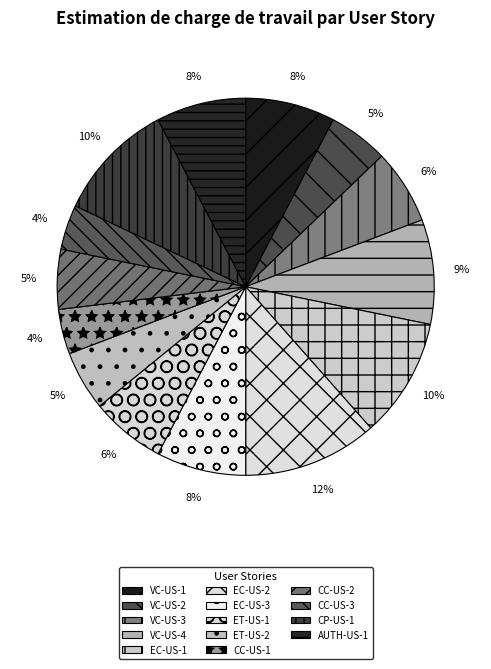

Is it true that VC-US-4 is 9% of the pie?

True